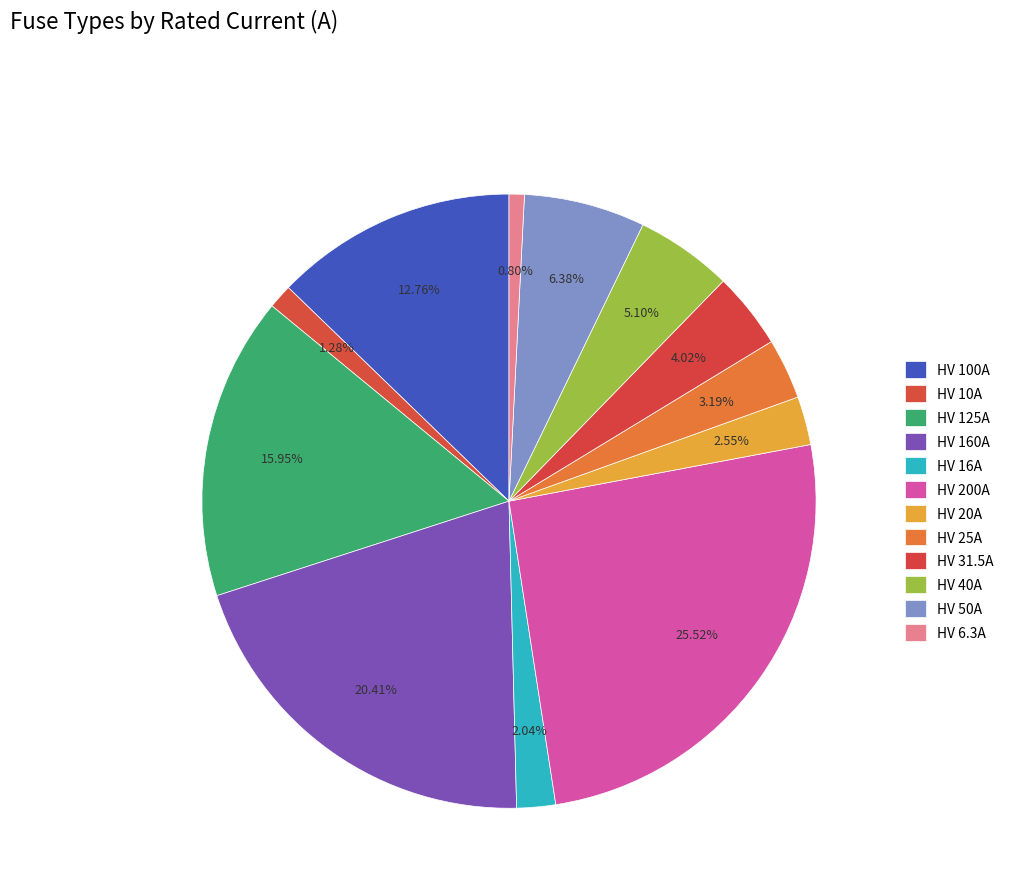

To the nearest percent, what is the average slice percentage?

8%